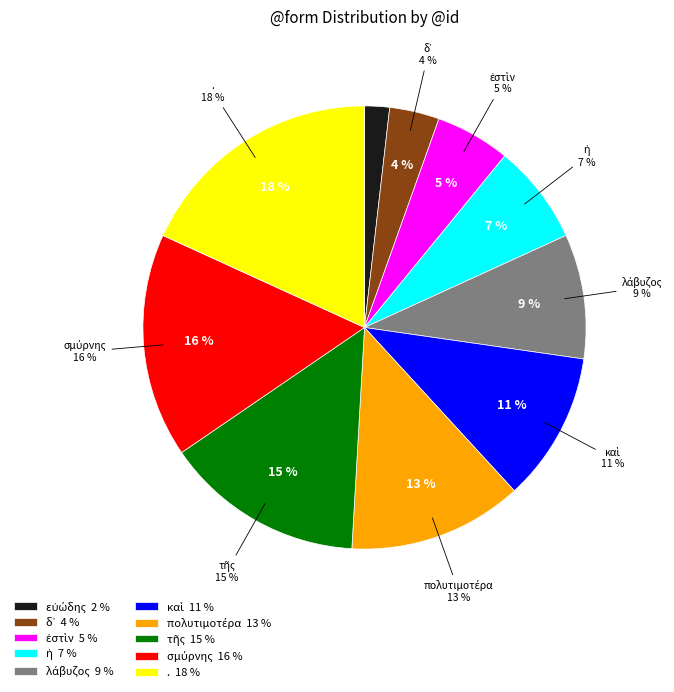

Which has a higher value, δ᾽ or σμύρνης?

σμύρνης